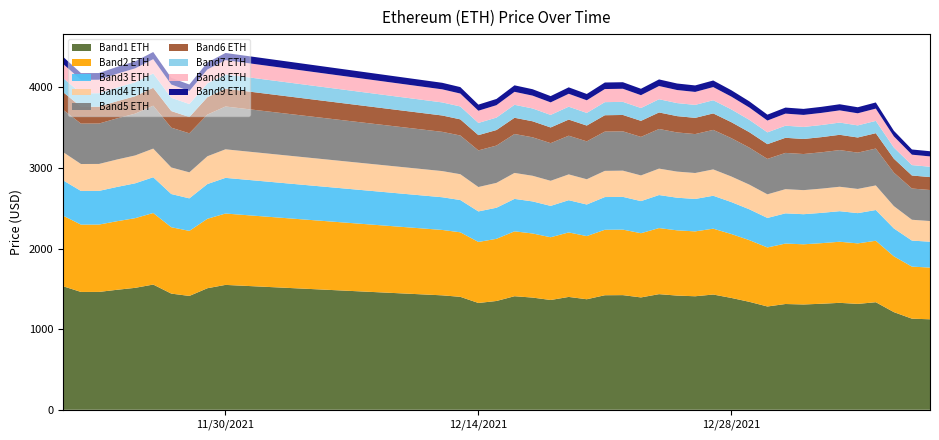

Reading left to right, extract all data points from this chart.

11/21/2021=4380.1	11/22/2021=4175.9	11/23/2021=4177.1	11/24/2021=4252.8	11/25/2021=4321.4	11/26/2021=4437.7	11/27/2021=4117.1	11/28/2021=4034.4	11/29/2021=4307.8	11/30/2021=4425.7	12/12/2021=4055.7	12/13/2021=4002.5	12/14/2021=3785.1	12/15/2021=3855.3	12/16/2021=4024.3	12/17/2021=3976.2	12/18/2021=3890.7	12/19/2021=3999.5	12/20/2021=3917.1	12/21/2021=4059.3	12/22/2021=4063.0	12/23/2021=3981.8	12/24/2021=4097.7	12/25/2021=4047.0	12/26/2021=4023.1	12/27/2021=4084.3	12/28/2021=3964.0	12/29/2021=3825.6	12/30/2021=3660.7	12/31/2021=3748.5	01/01/2022=3732.0	01/02/2022=3757.8	01/03/2022=3789.7	01/04/2022=3752.6	01/05/2022=3811.9	01/06/2022=3460.5	01/07/2022=3228.7	01/08/2022=3206.9